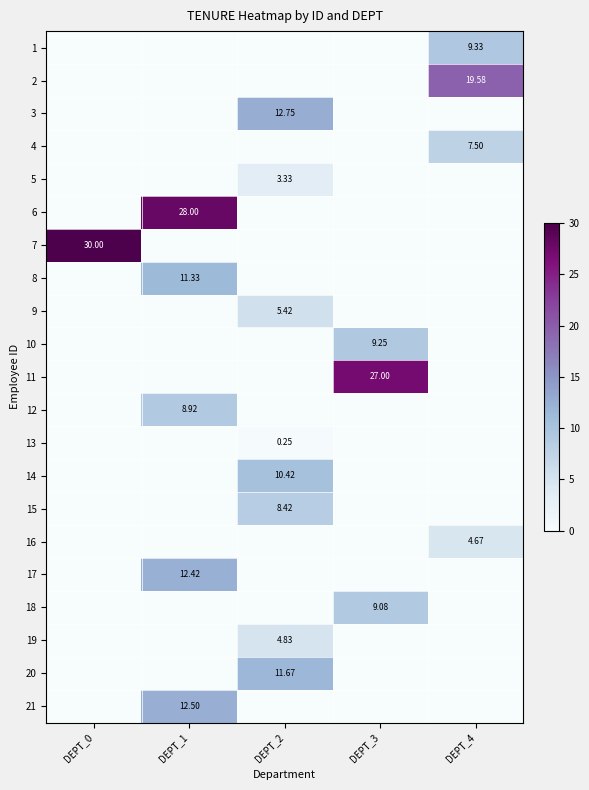

Which series has the largest range (max minus min)?

7